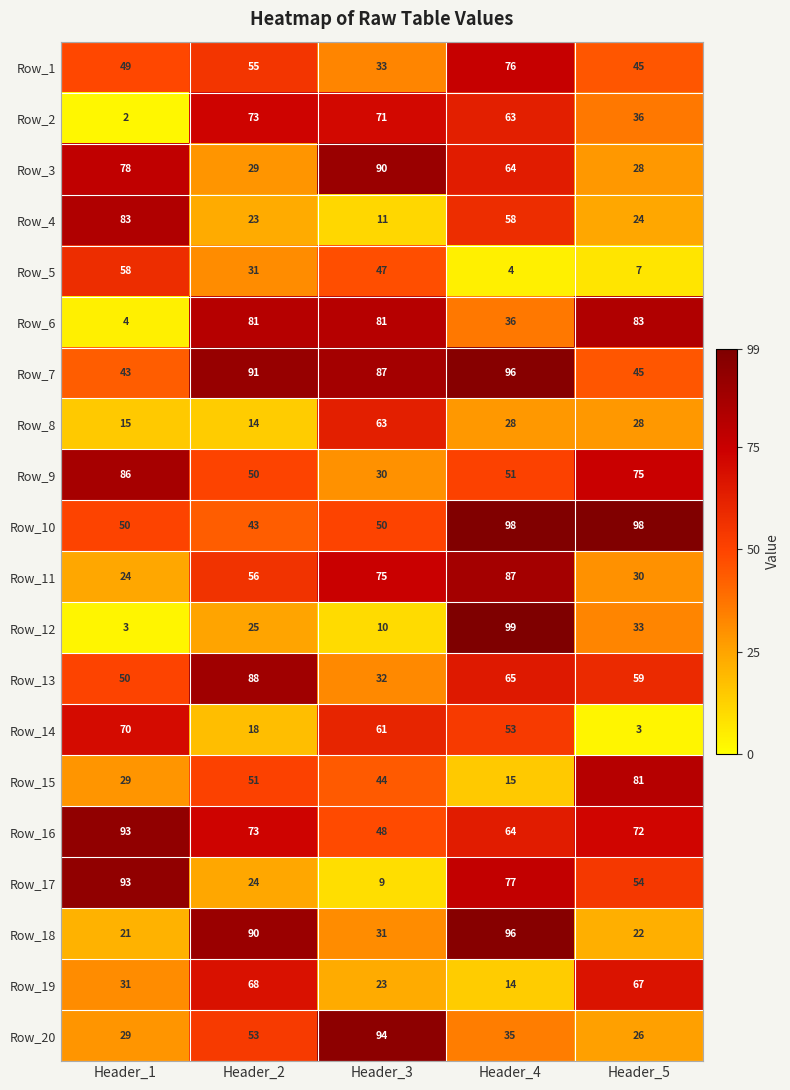

Count the number of categories in the chart.

5